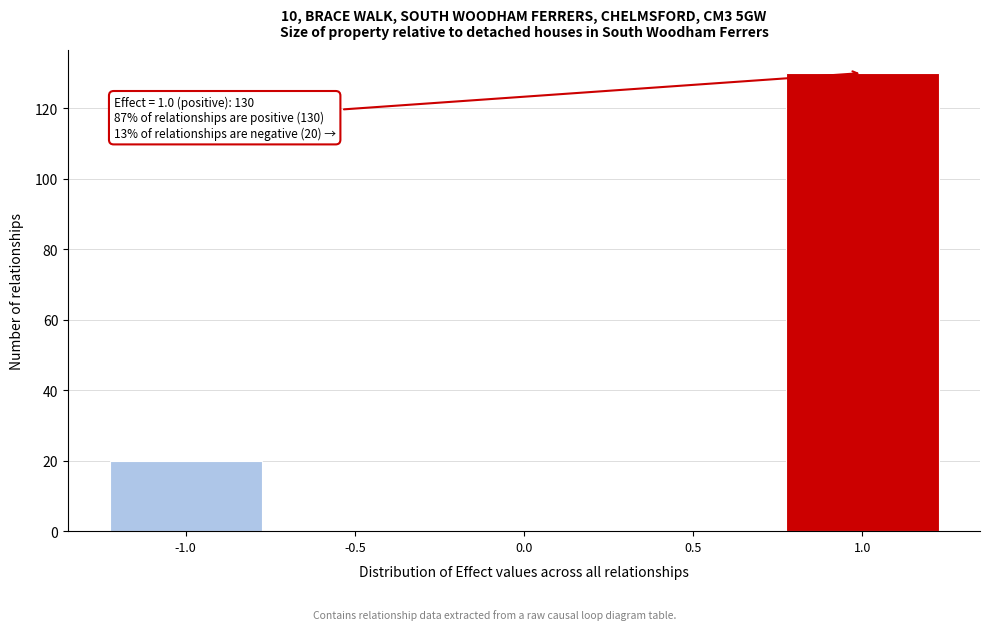

Over which range of the x-axis is the bar tallest?

0.75 to 1.25